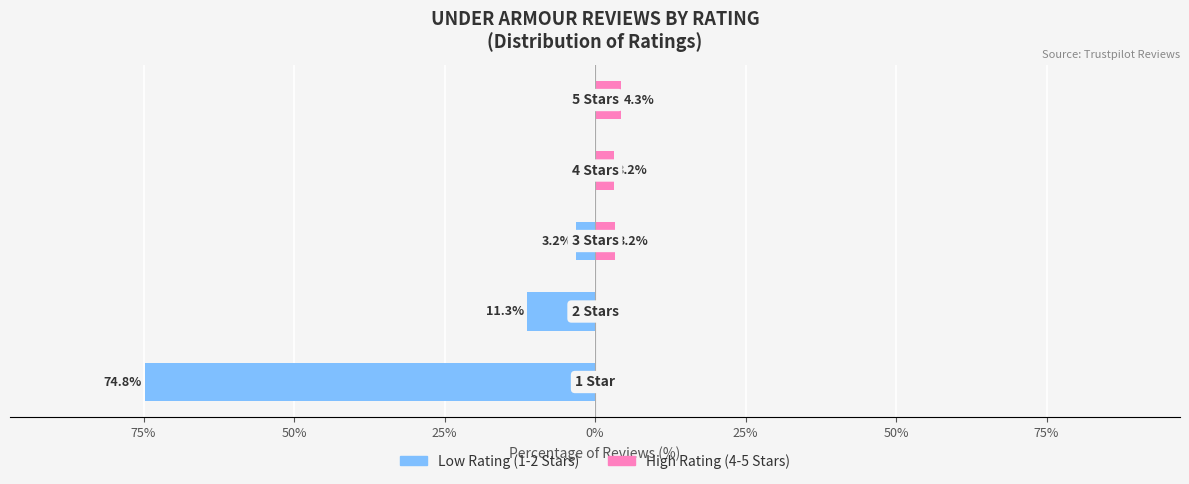

Rank the series by their average value, from highest to lowest.

High Rating (4-5 Stars), Low Rating (1-2 Stars)